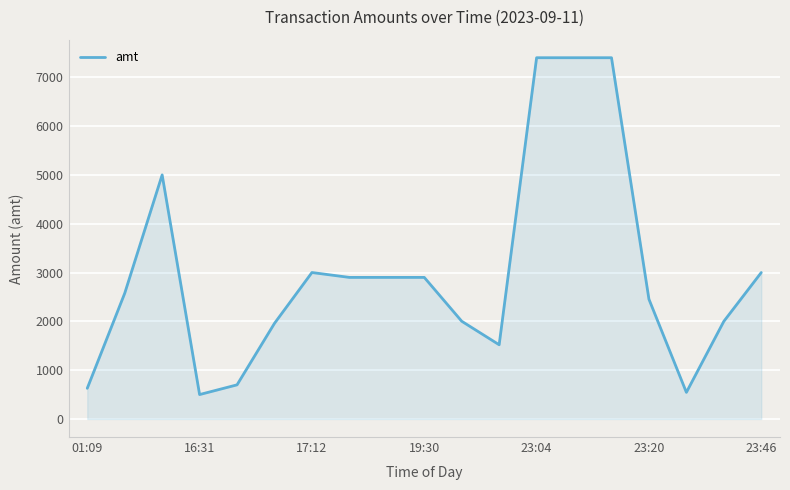

What is the difference between the maximum and minimum values?

6900